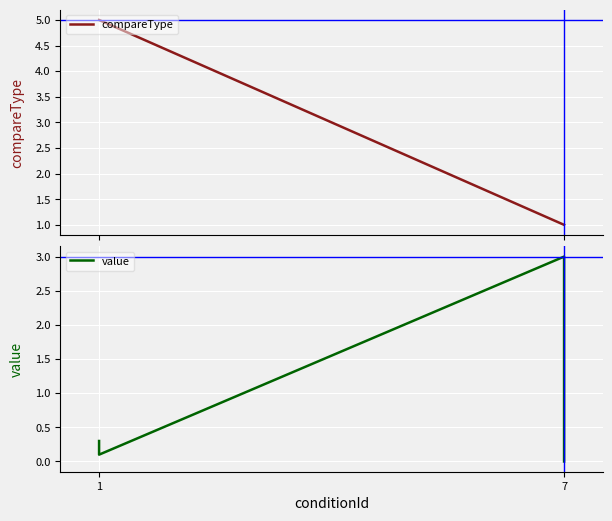

Rank the series by their average value, from lowest to highest.

value, compareType